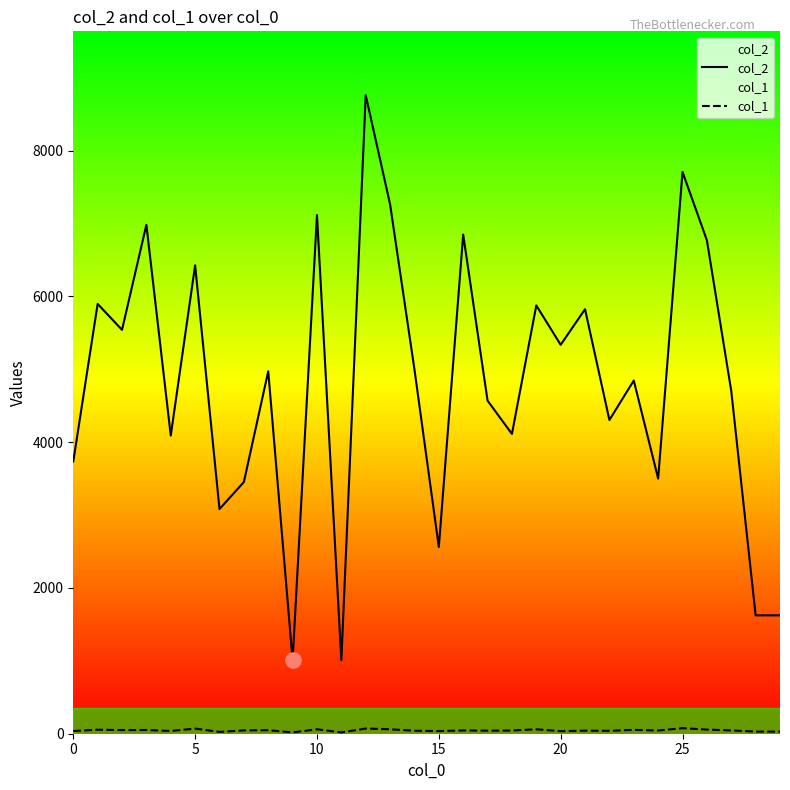

What is the total value across all series at 20?

5370